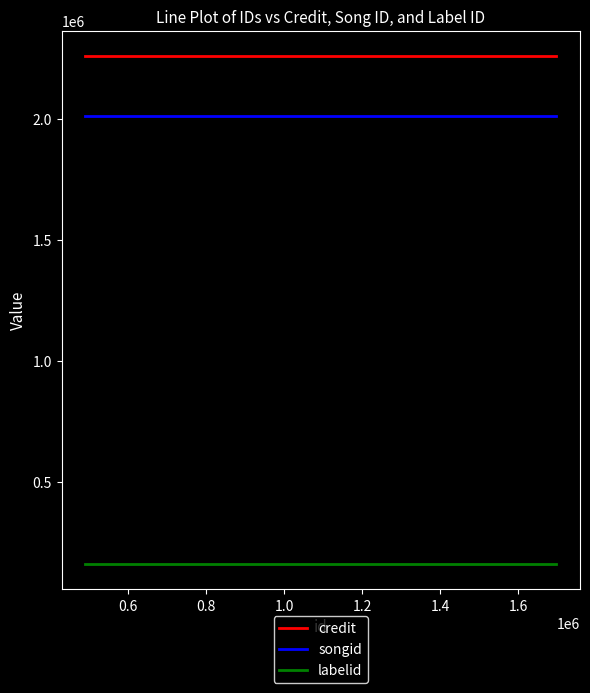

What are all the series names shown in the legend?

credit, songid, labelid